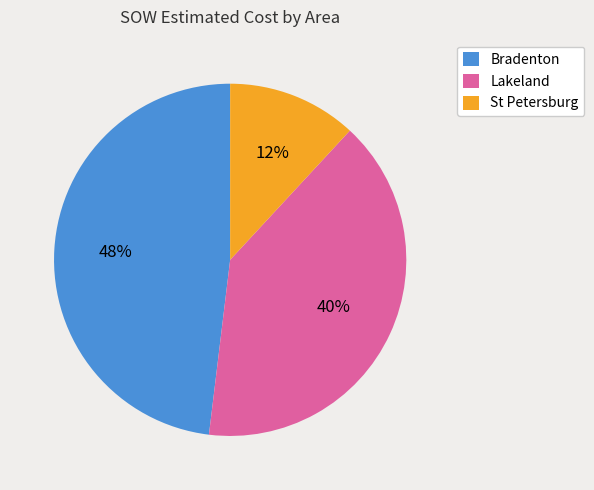

Combined, do St Petersburg and Lakeland account for over 50%?

Yes